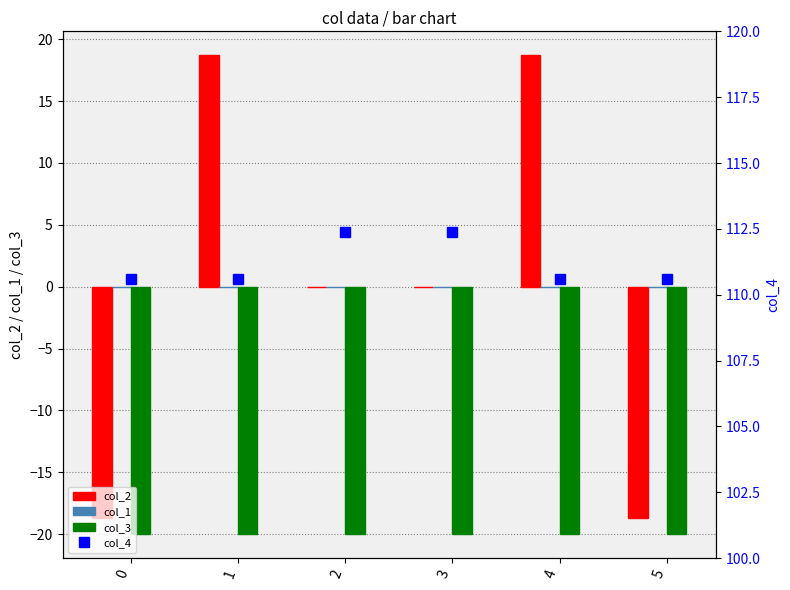

The value of col_4 at 4 is 110.6. True or false?

True